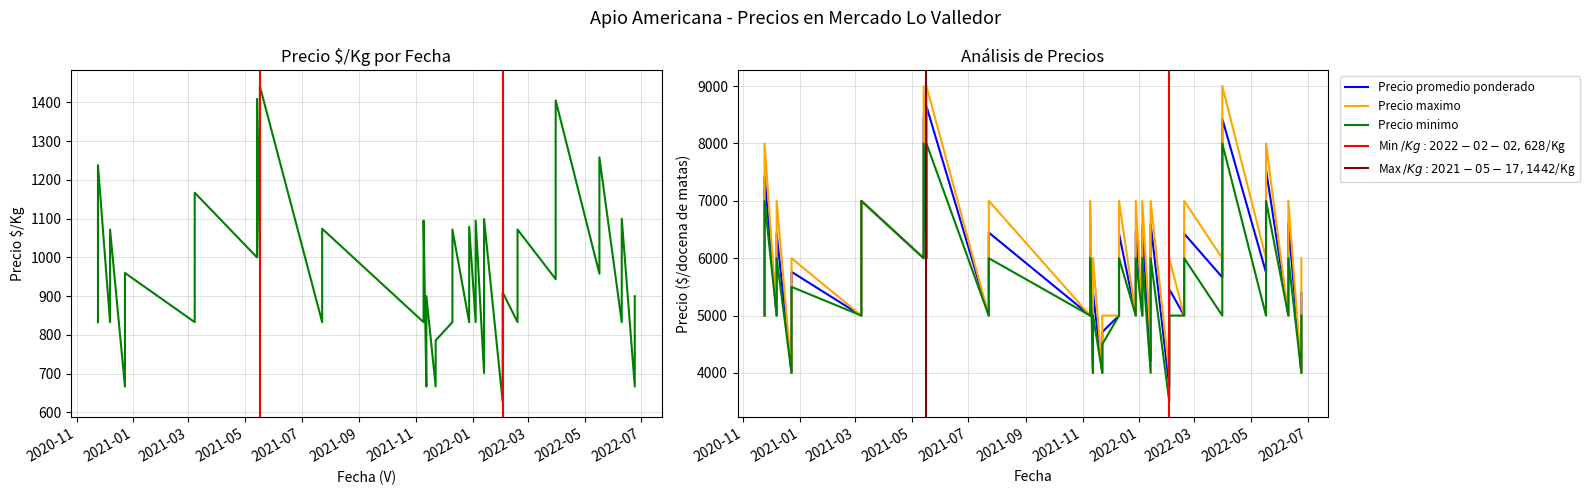

How many data points in Precio minimo are less than 5000?

7